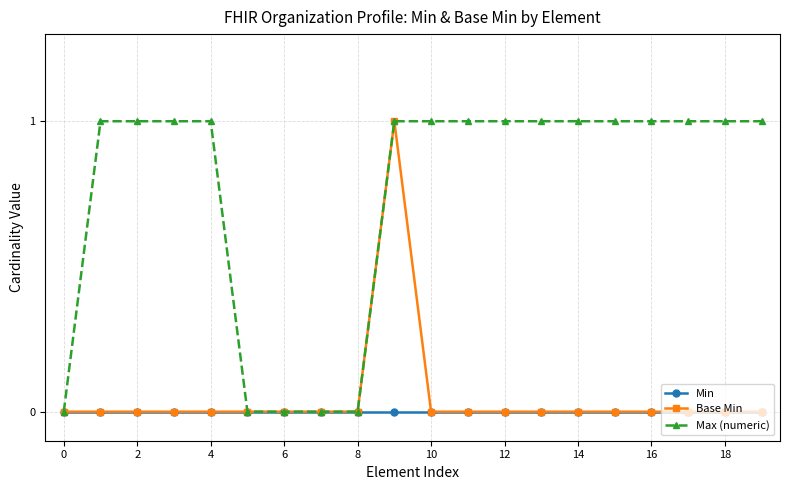

Does the chart display data point markers on the line(s)?

Yes